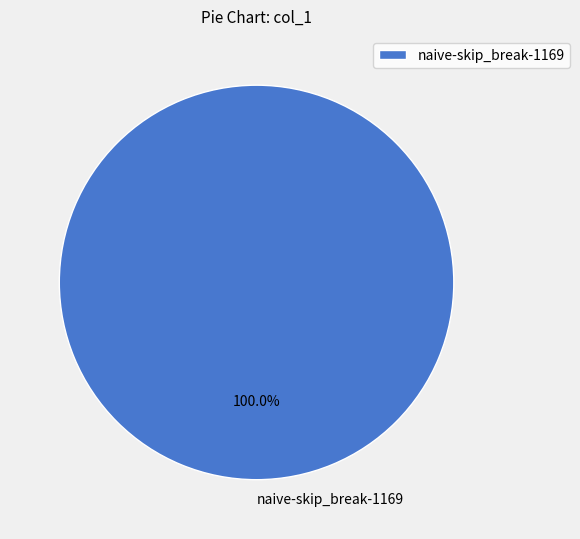

Is there any slice that represents more than half of the pie?

Yes